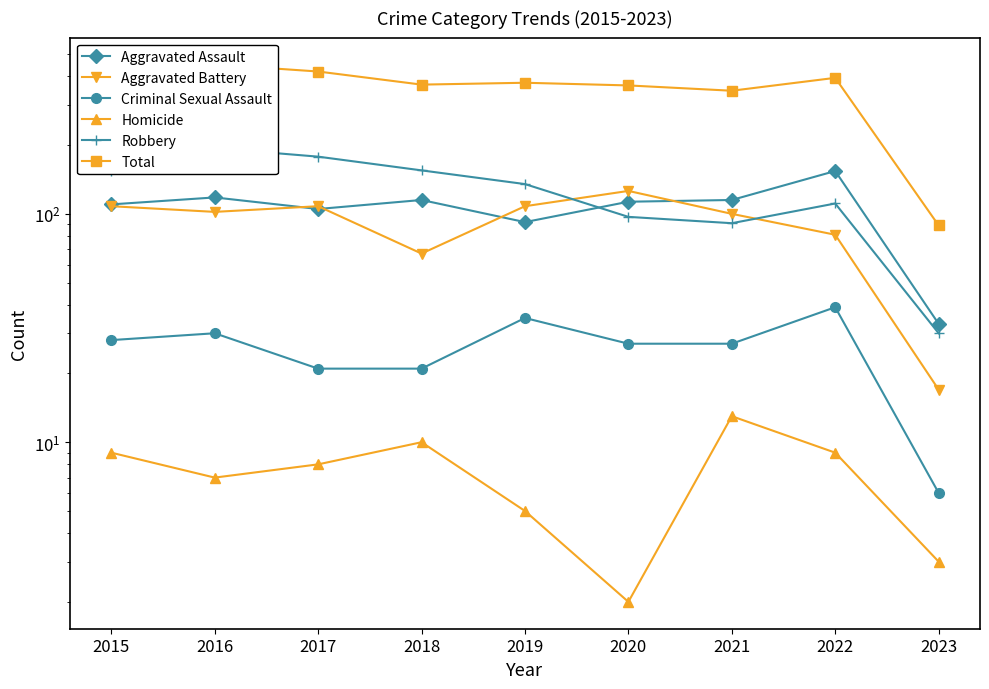

What is the value of the Total point at the 6th from the left?

365